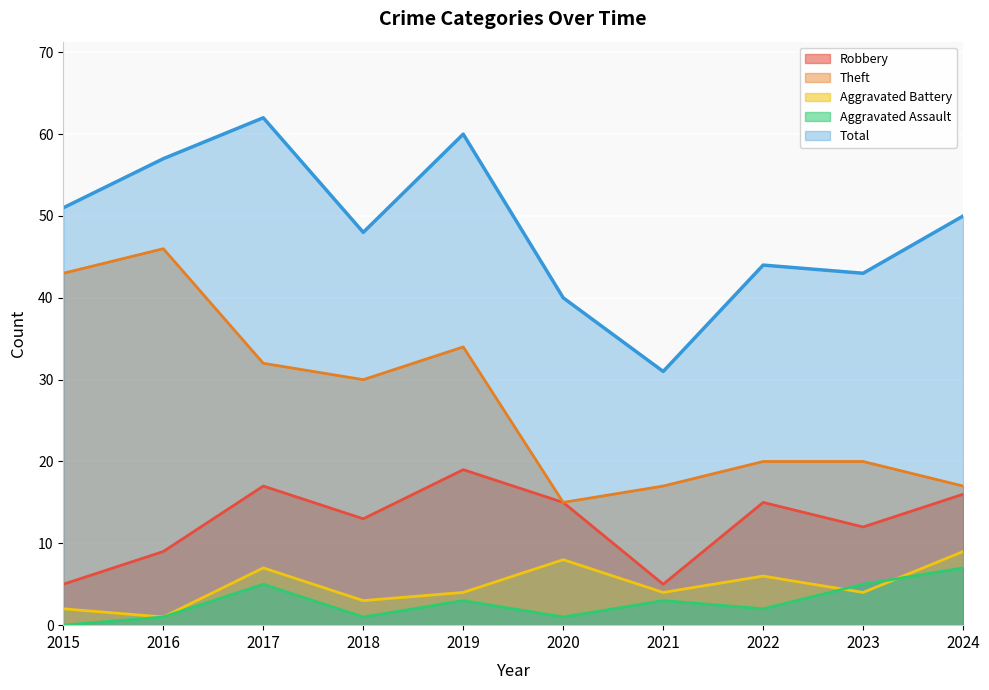

How many interior local valleys does the Robbery series have?

3